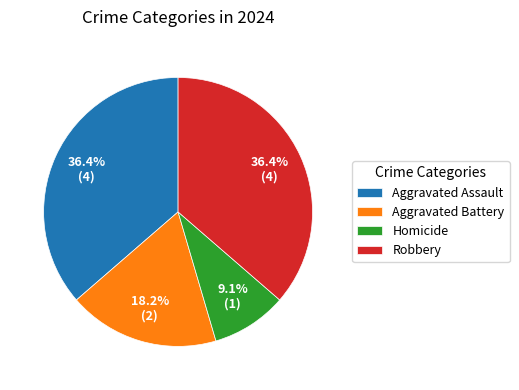

How many segments does this pie chart have?

4